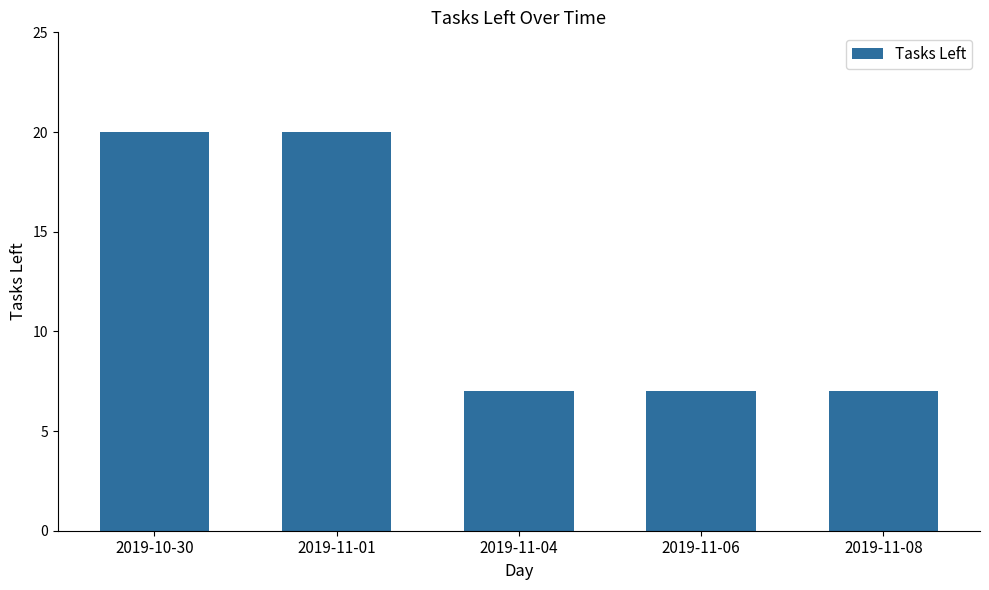

What is the sum of all values?

61